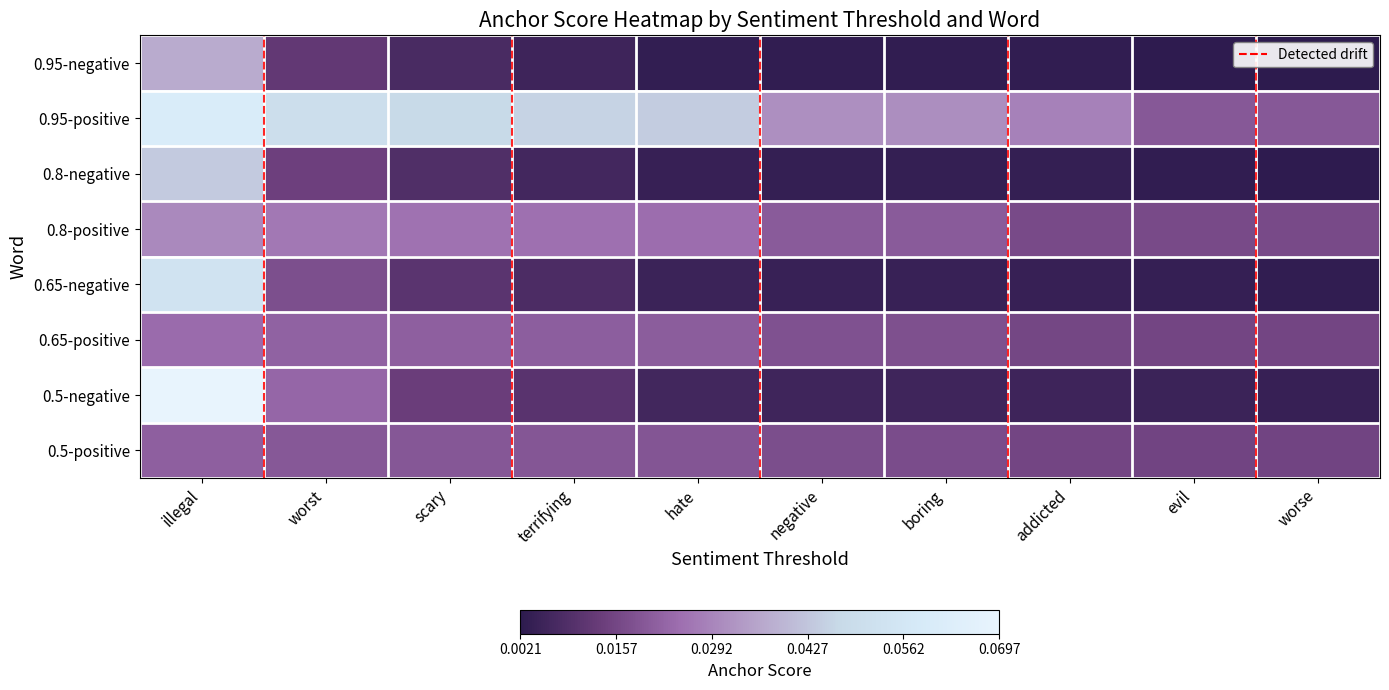

How many series are shown in this chart?

8